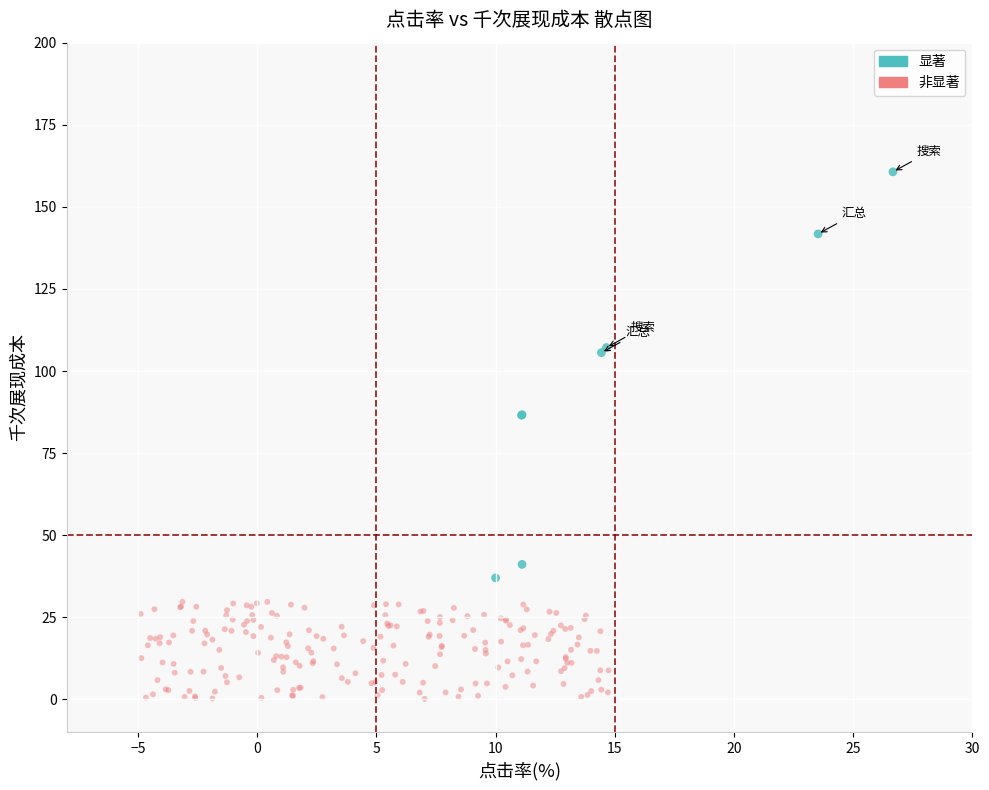

Which series contains the lowest Y value?

非显著